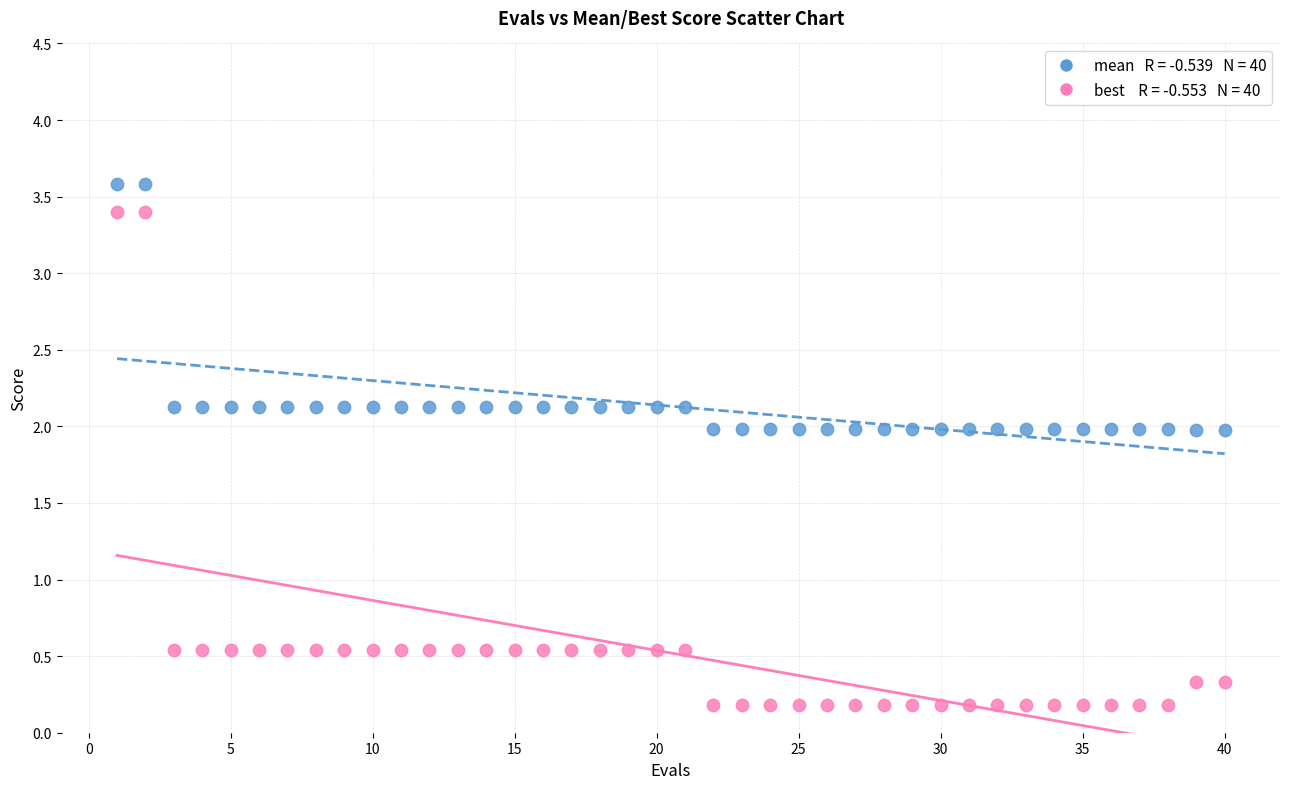

Across all data points, what is the range of Y values (max minus min)?

3.4